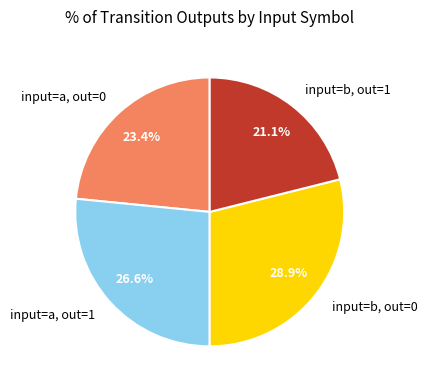

What is the largest slice in the pie chart?

input=b, out=0